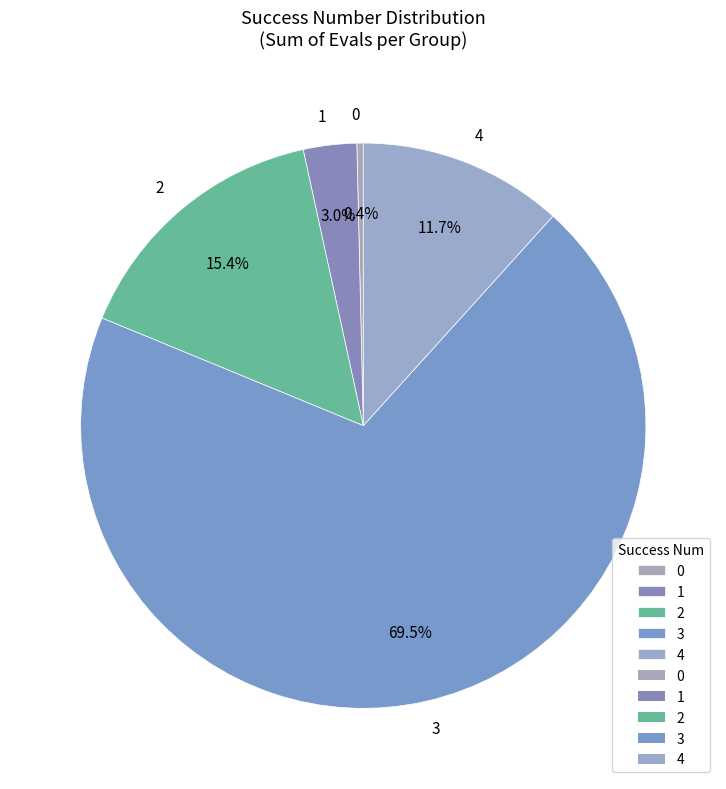

Is there a majority slice in this chart?

Yes